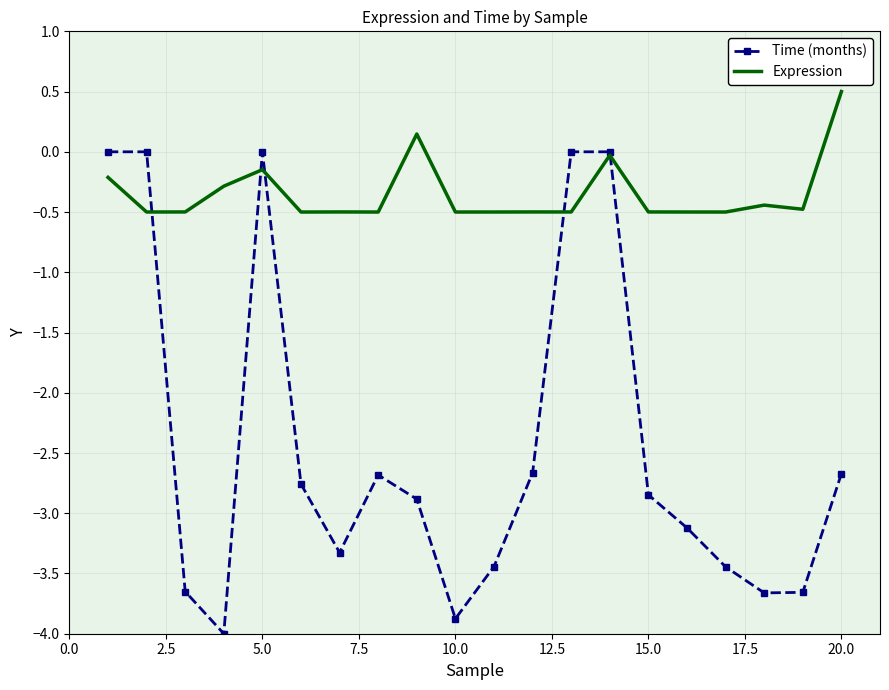

Rank the series by their average value, from highest to lowest.

Expression, Time (months)